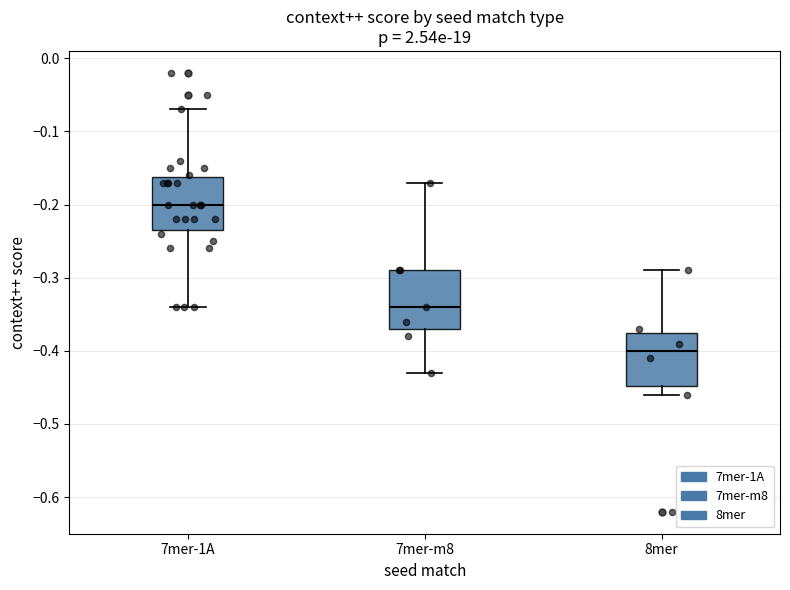

Reading left to right, transcribe this box plot: for each box, give where its median line is, the range the box spans, and where its two whiskers end, as read against the y-axis. The values are not printed on the chart, so give them approximately, as read against the axis.

7mer-1A: median -0.20, box -0.23 to -0.16, whiskers -0.34 to -0.07
7mer-m8: median -0.34, box -0.37 to -0.29, whiskers -0.43 to -0.17
8mer: median -0.40, box -0.45 to -0.37, whiskers -0.46 to -0.29